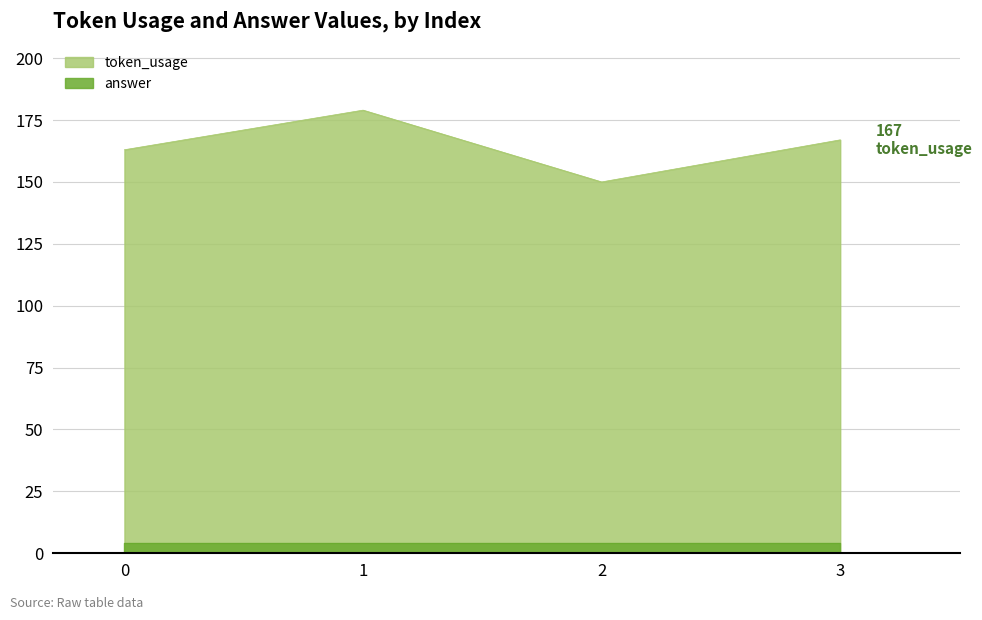

List the labels in order of value, largest first.

1, 3, 0, 2